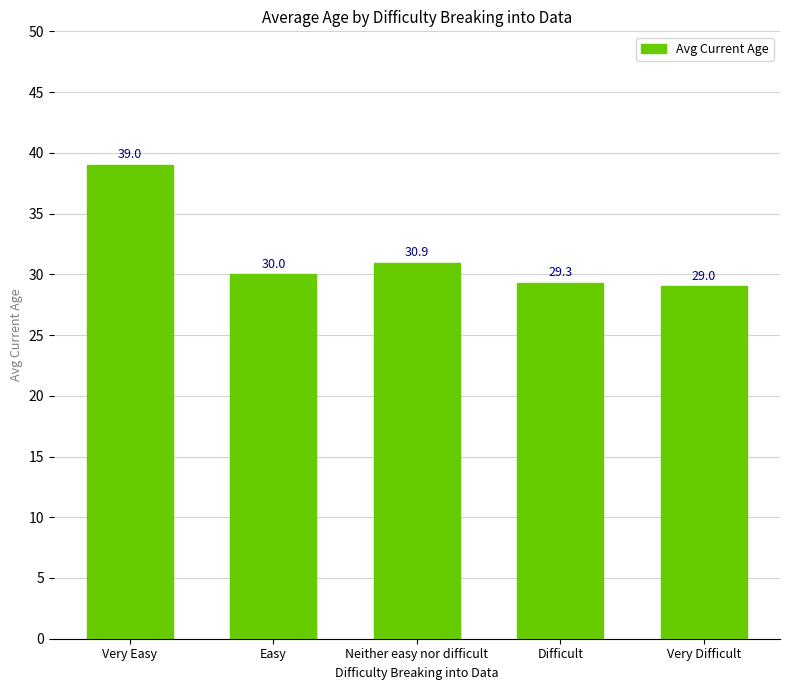

Rank the categories by value from highest to lowest.

Very Easy, Neither easy nor difficult, Easy, Difficult, Very Difficult